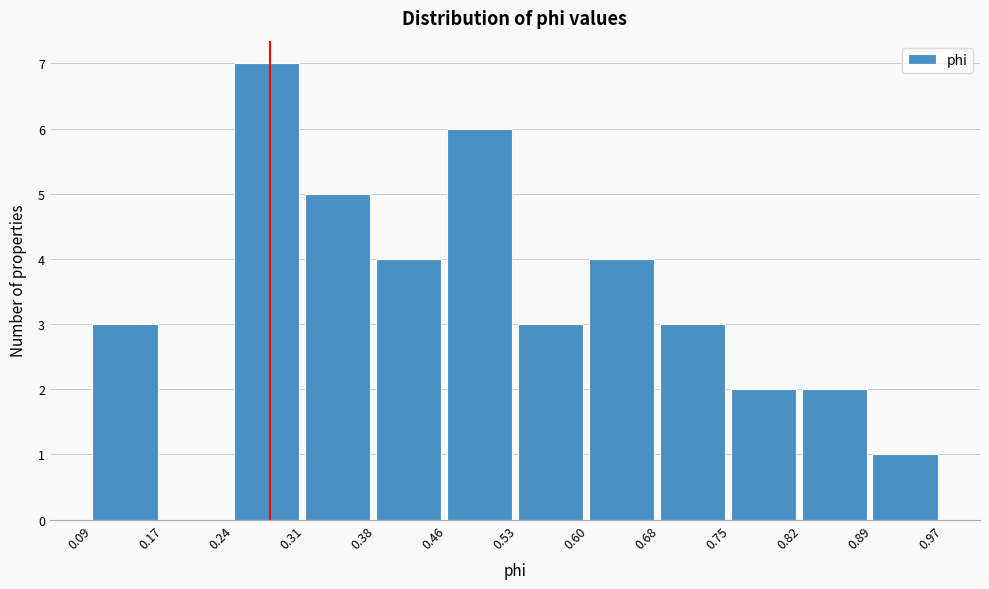

Over which range of the x-axis is the bar tallest?

0.24 to 0.31